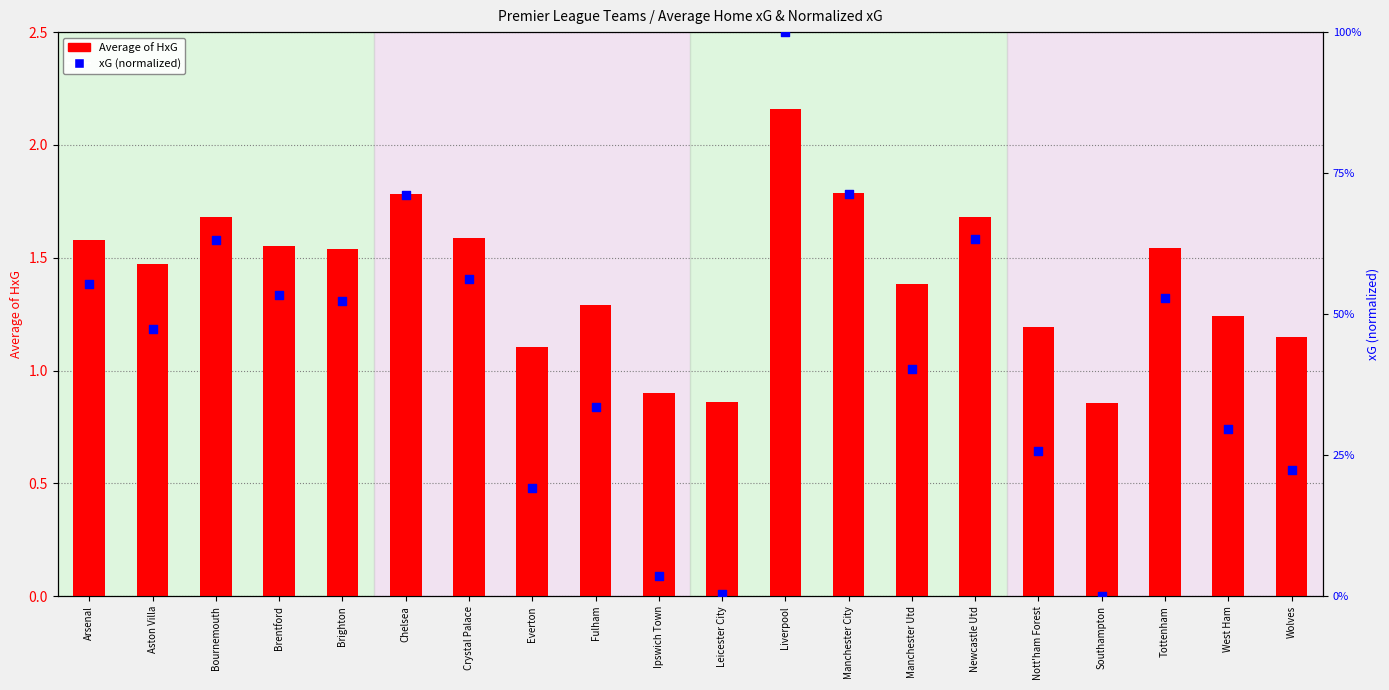

Which series has the largest total across all categories?

Average of HxG